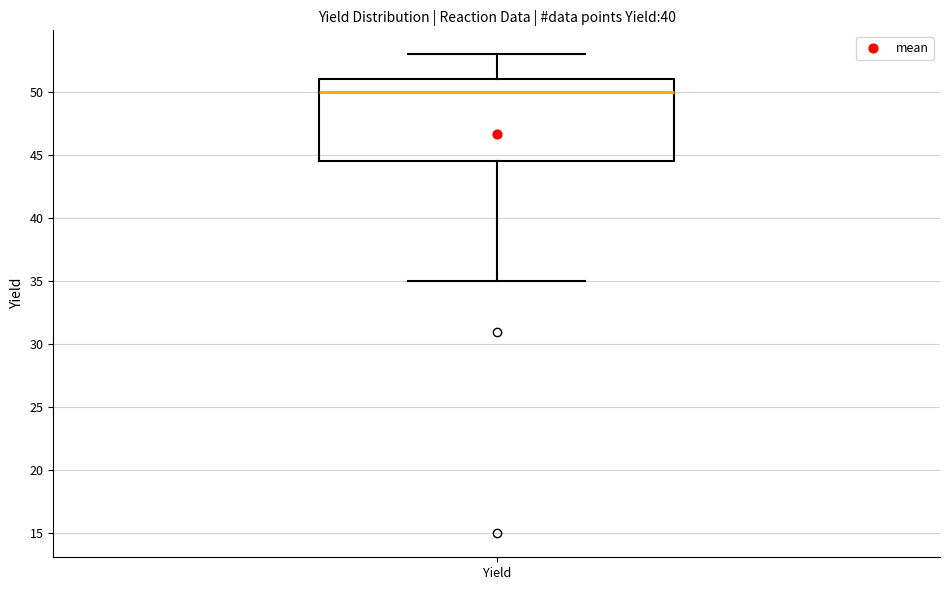

Read this box plot against the y-axis: the position of the median line, the range covered by the box, and the ends of both whiskers. The values are not printed on the chart, so give them approximately, as read against the axis.

median 50.0, box 44.5 to 51.0, whiskers 35.0 to 53.0